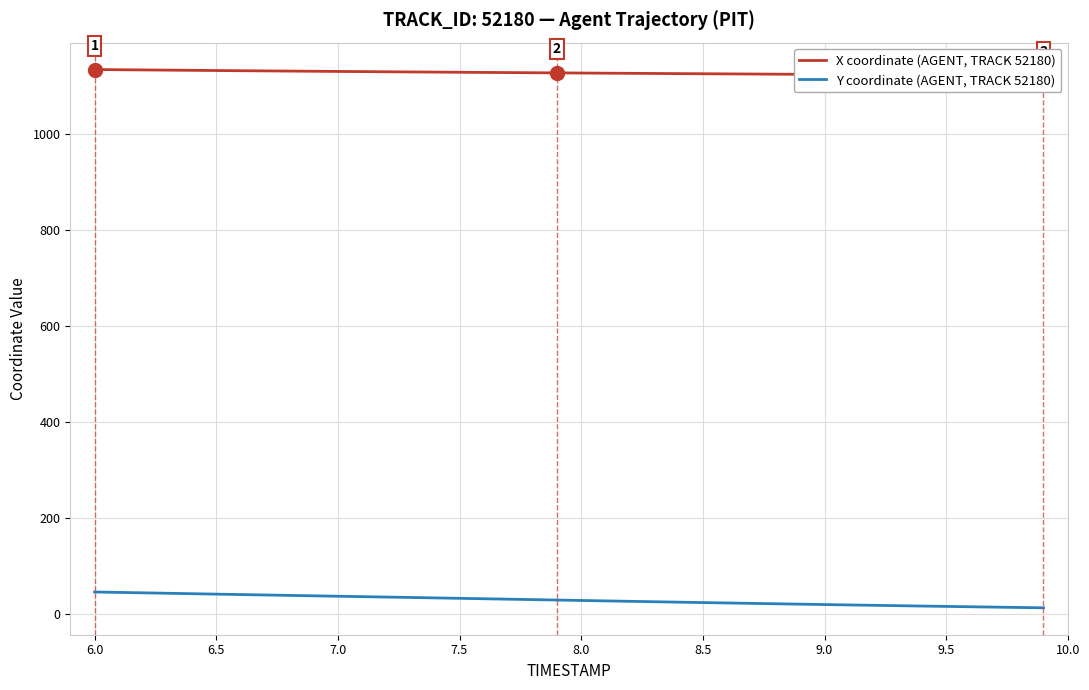

Is it true that X coordinate (AGENT, TRACK 52180) equals 1814.2 at 9.5?

False